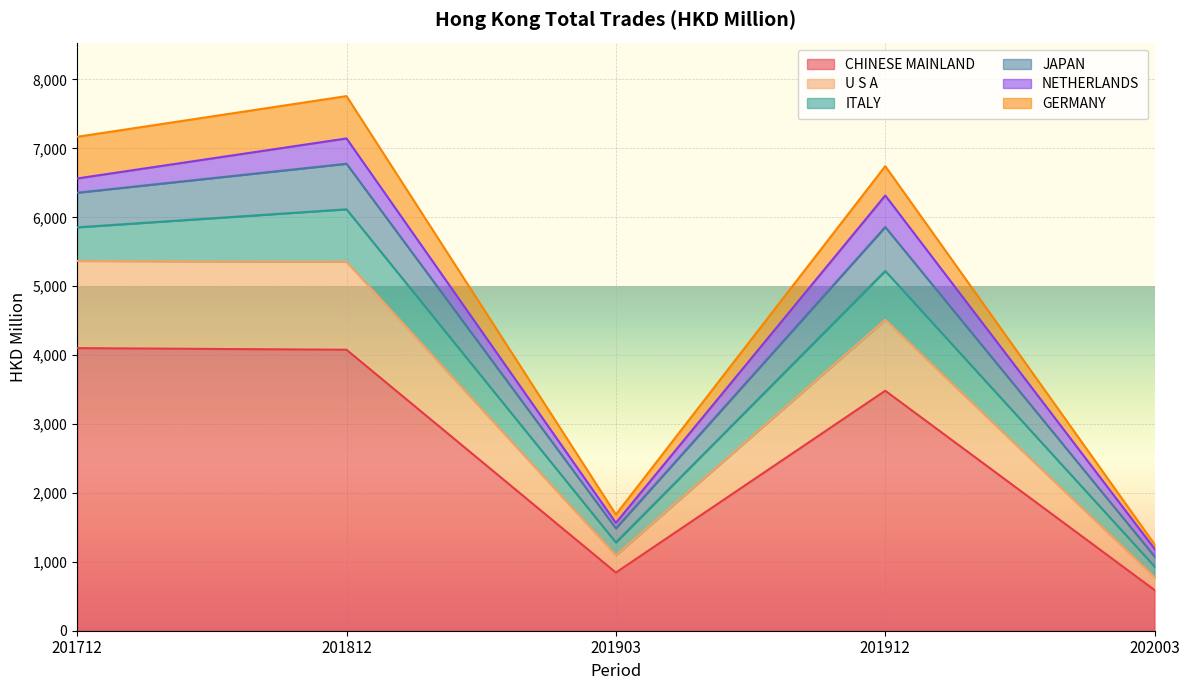

At which label does U S A reach its peak?

201712